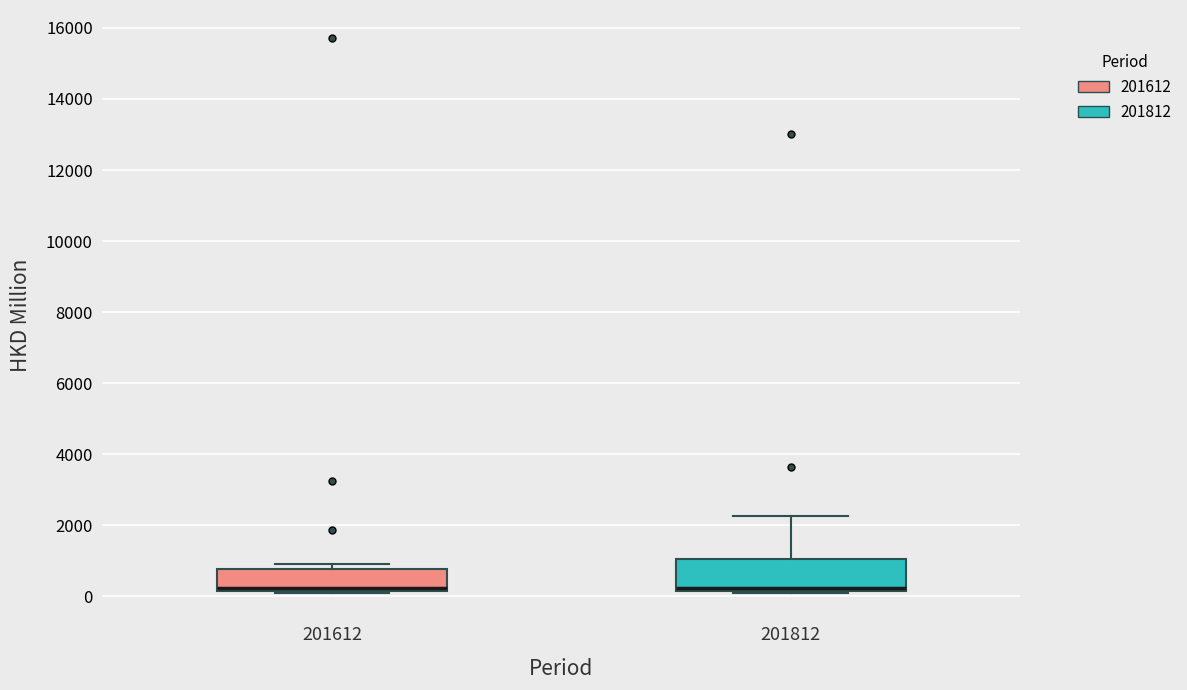

Where is the lower edge of the box at x = 201612 on the y-axis? The values are not printed on the chart, so give them approximately, as read against the axis.

200